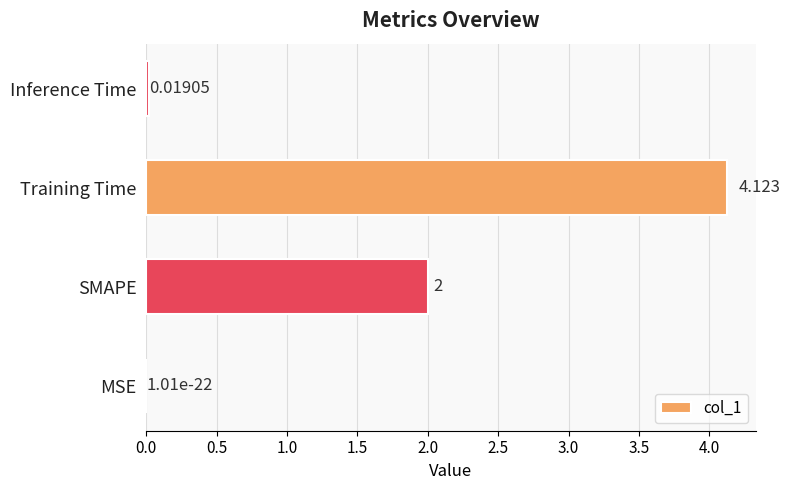

At which label is the value closest to 2?

SMAPE